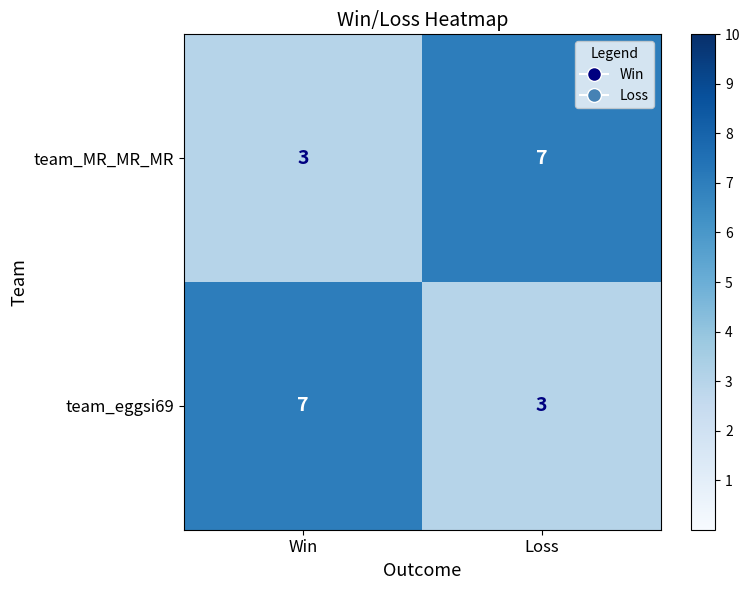

What is the total value across all series at Loss?

10